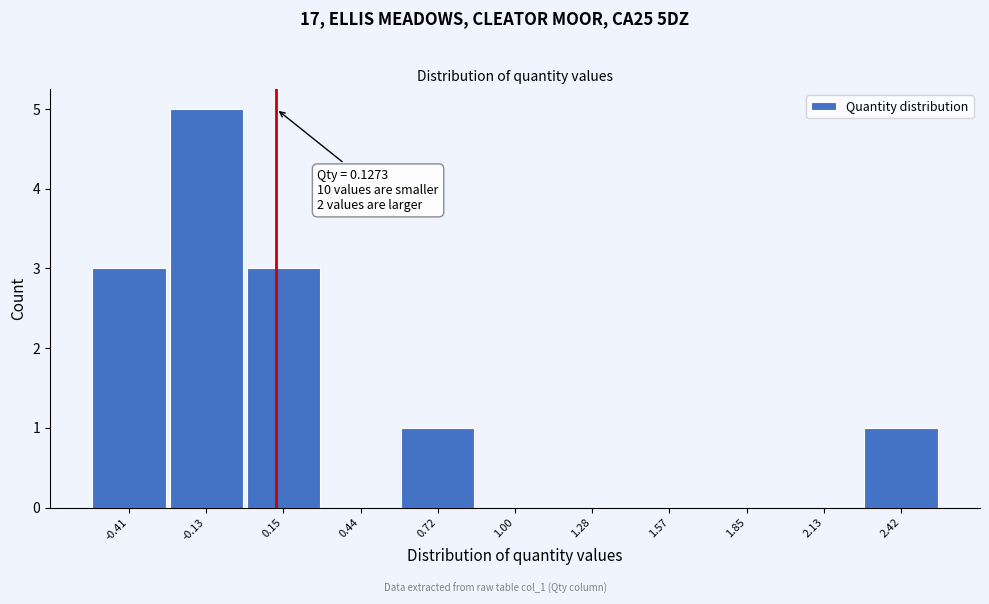

Over which range of the x-axis is the bar tallest?

-0.25 to 0.00